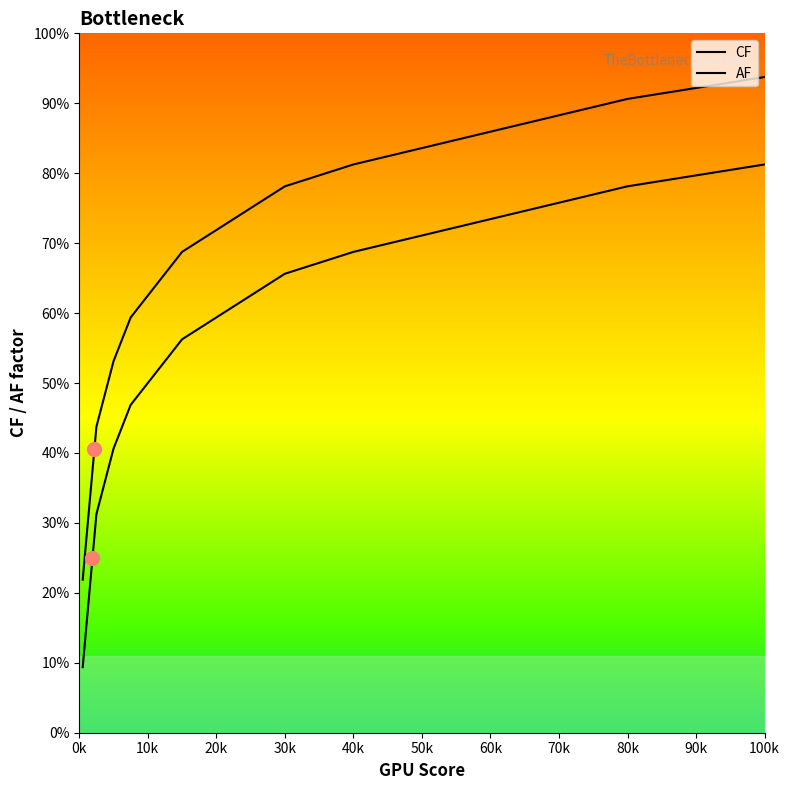

Which series reaches the maximum Y coordinate?

AF